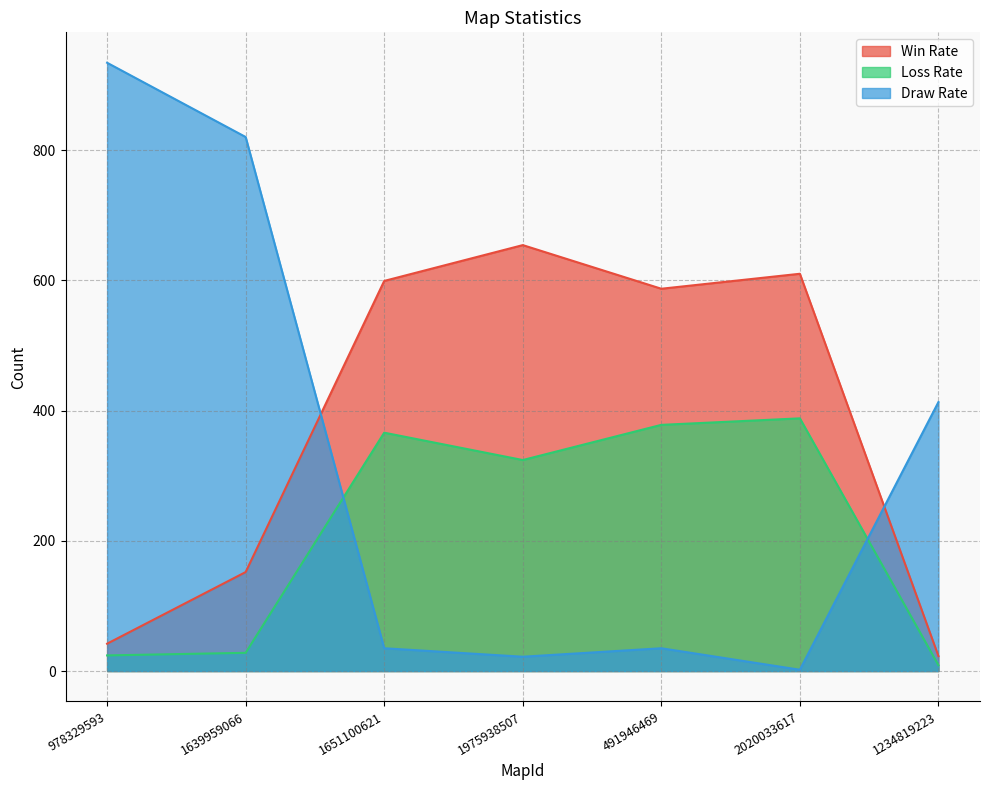

What is the label of the 3rd point from the right?

491946469